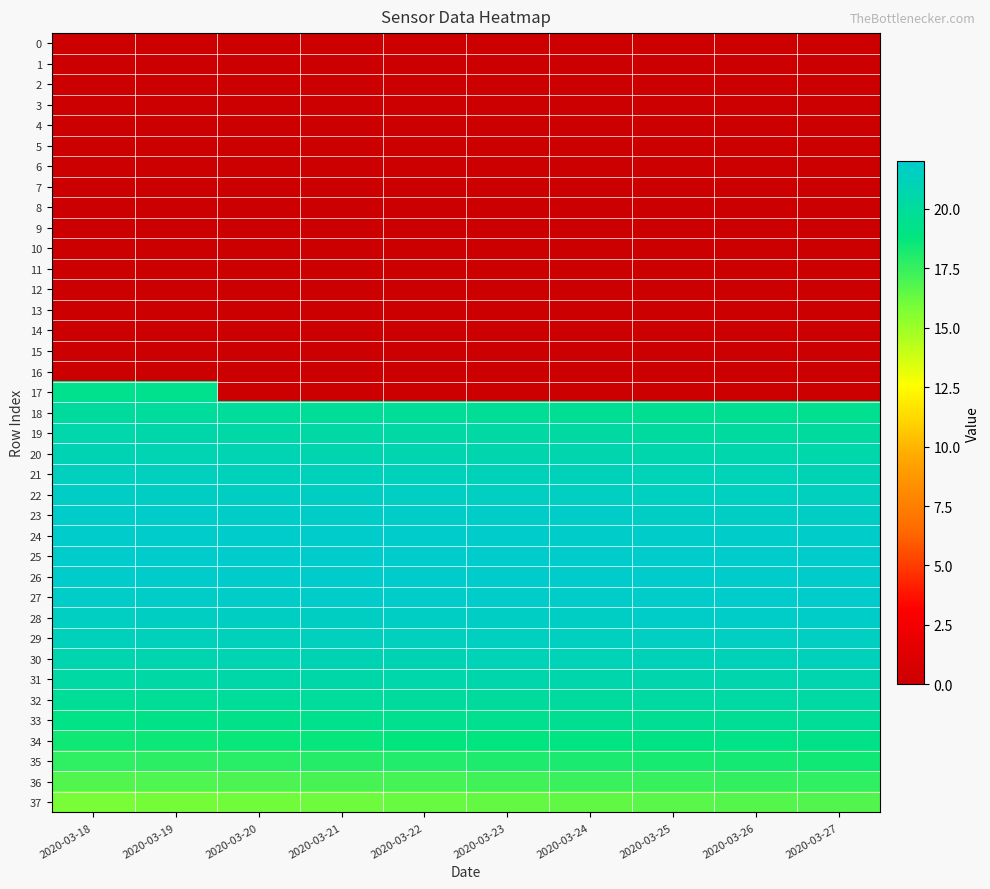

Reading left to right, extract all data points from this chart.

0: 2020-03-18=0.0	2020-03-19=0.0	2020-03-20=0.0	2020-03-21=0.0	2020-03-22=0.0	2020-03-23=0.0	2020-03-24=0.0	2020-03-25=0.0	2020-03-26=0.0	2020-03-27=0.0
1: 2020-03-18=0.0	2020-03-19=0.0	2020-03-20=0.0	2020-03-21=0.0	2020-03-22=0.0	2020-03-23=0.0	2020-03-24=0.0	2020-03-25=0.0	2020-03-26=0.0	2020-03-27=0.0
2: 2020-03-18=0.0	2020-03-19=0.0	2020-03-20=0.0	2020-03-21=0.0	2020-03-22=0.0	2020-03-23=0.0	2020-03-24=0.0	2020-03-25=0.0	2020-03-26=0.0	2020-03-27=0.0
3: 2020-03-18=0.0	2020-03-19=0.0	2020-03-20=0.0	2020-03-21=0.0	2020-03-22=0.0	2020-03-23=0.0	2020-03-24=0.0	2020-03-25=0.0	2020-03-26=0.0	2020-03-27=0.0
4: 2020-03-18=0.0	2020-03-19=0.0	2020-03-20=0.0	2020-03-21=0.0	2020-03-22=0.0	2020-03-23=0.0	2020-03-24=0.0	2020-03-25=0.0	2020-03-26=0.0	2020-03-27=0.0
5: 2020-03-18=0.0	2020-03-19=0.0	2020-03-20=0.0	2020-03-21=0.0	2020-03-22=0.0	2020-03-23=0.0	2020-03-24=0.0	2020-03-25=0.0	2020-03-26=0.0	2020-03-27=0.0
6: 2020-03-18=0.0	2020-03-19=0.0	2020-03-20=0.0	2020-03-21=0.0	2020-03-22=0.0	2020-03-23=0.0	2020-03-24=0.0	2020-03-25=0.0	2020-03-26=0.0	2020-03-27=0.0
7: 2020-03-18=0.0	2020-03-19=0.0	2020-03-20=0.0	2020-03-21=0.0	2020-03-22=0.0	2020-03-23=0.0	2020-03-24=0.0	2020-03-25=0.0	2020-03-26=0.0	2020-03-27=0.0
8: 2020-03-18=0.0	2020-03-19=0.0	2020-03-20=0.0	2020-03-21=0.0	2020-03-22=0.0	2020-03-23=0.0	2020-03-24=0.0	2020-03-25=0.0	2020-03-26=0.0	2020-03-27=0.0
9: 2020-03-18=0.0	2020-03-19=0.0	2020-03-20=0.0	2020-03-21=0.0	2020-03-22=0.0	2020-03-23=0.0	2020-03-24=0.0	2020-03-25=0.0	2020-03-26=0.0	2020-03-27=0.0
10: 2020-03-18=0.0	2020-03-19=0.0	2020-03-20=0.0	2020-03-21=0.0	2020-03-22=0.0	2020-03-23=0.0	2020-03-24=0.0	2020-03-25=0.0	2020-03-26=0.0	2020-03-27=0.0
11: 2020-03-18=0.0	2020-03-19=0.0	2020-03-20=0.0	2020-03-21=0.0	2020-03-22=0.0	2020-03-23=0.0	2020-03-24=0.0	2020-03-25=0.0	2020-03-26=0.0	2020-03-27=0.0
12: 2020-03-18=0.0	2020-03-19=0.0	2020-03-20=0.0	2020-03-21=0.0	2020-03-22=0.0	2020-03-23=0.0	2020-03-24=0.0	2020-03-25=0.0	2020-03-26=0.0	2020-03-27=0.0
13: 2020-03-18=0.0	2020-03-19=0.0	2020-03-20=0.0	2020-03-21=0.0	2020-03-22=0.0	2020-03-23=0.0	2020-03-24=0.0	2020-03-25=0.0	2020-03-26=0.0	2020-03-27=0.0
14: 2020-03-18=0.0	2020-03-19=0.0	2020-03-20=0.0	2020-03-21=0.0	2020-03-22=0.0	2020-03-23=0.0	2020-03-24=0.0	2020-03-25=0.0	2020-03-26=0.0	2020-03-27=0.0
15: 2020-03-18=0.0	2020-03-19=0.0	2020-03-20=0.0	2020-03-21=0.0	2020-03-22=0.0	2020-03-23=0.0	2020-03-24=0.0	2020-03-25=0.0	2020-03-26=0.0	2020-03-27=0.0
16: 2020-03-18=0.0	2020-03-19=0.0	2020-03-20=0.0	2020-03-21=0.0	2020-03-22=0.0	2020-03-23=0.0	2020-03-24=0.0	2020-03-25=0.0	2020-03-26=0.0	2020-03-27=0.0
17: 2020-03-18=19.4	2020-03-19=19.4	2020-03-20=0.0	2020-03-21=0.0	2020-03-22=0.0	2020-03-23=0.0	2020-03-24=0.0	2020-03-25=0.0	2020-03-26=0.0	2020-03-27=0.0
18: 2020-03-18=20.0	2020-03-19=20.0	2020-03-20=19.9	2020-03-21=19.8	2020-03-22=19.8	2020-03-23=19.7	2020-03-24=19.7	2020-03-25=19.6	2020-03-26=19.5	2020-03-27=19.5
19: 2020-03-18=20.6	2020-03-19=20.5	2020-03-20=20.5	2020-03-21=20.4	2020-03-22=20.3	2020-03-23=20.3	2020-03-24=20.2	2020-03-25=20.2	2020-03-26=20.1	2020-03-27=20.1
20: 2020-03-18=21.0	2020-03-19=21.0	2020-03-20=20.9	2020-03-21=20.9	2020-03-22=20.8	2020-03-23=20.8	2020-03-24=20.7	2020-03-25=20.7	2020-03-26=20.6	2020-03-27=20.6
21: 2020-03-18=21.4	2020-03-19=21.4	2020-03-20=21.3	2020-03-21=21.3	2020-03-22=21.2	2020-03-23=21.2	2020-03-24=21.2	2020-03-25=21.1	2020-03-26=21.1	2020-03-27=21.0
22: 2020-03-18=21.7	2020-03-19=21.6	2020-03-20=21.6	2020-03-21=21.6	2020-03-22=21.6	2020-03-23=21.5	2020-03-24=21.5	2020-03-25=21.5	2020-03-26=21.4	2020-03-27=21.4
23: 2020-03-18=21.9	2020-03-19=21.9	2020-03-20=21.8	2020-03-21=21.8	2020-03-22=21.8	2020-03-23=21.8	2020-03-24=21.8	2020-03-25=21.7	2020-03-26=21.7	2020-03-27=21.7
24: 2020-03-18=22.0	2020-03-19=22.0	2020-03-20=22.0	2020-03-21=22.0	2020-03-22=21.9	2020-03-23=21.9	2020-03-24=21.9	2020-03-25=21.9	2020-03-26=21.9	2020-03-27=21.9
25: 2020-03-18=22.0	2020-03-19=22.0	2020-03-20=22.0	2020-03-21=22.0	2020-03-22=22.0	2020-03-23=22.0	2020-03-24=22.0	2020-03-25=22.0	2020-03-26=22.0	2020-03-27=22.0
26: 2020-03-18=21.9	2020-03-19=22.0	2020-03-20=22.0	2020-03-21=22.0	2020-03-22=22.0	2020-03-23=22.0	2020-03-24=22.0	2020-03-25=22.0	2020-03-26=22.0	2020-03-27=22.0
27: 2020-03-18=21.8	2020-03-19=21.8	2020-03-20=21.8	2020-03-21=21.9	2020-03-22=21.9	2020-03-23=21.9	2020-03-24=21.9	2020-03-25=21.9	2020-03-26=21.9	2020-03-27=21.9
28: 2020-03-18=21.6	2020-03-19=21.6	2020-03-20=21.6	2020-03-21=21.6	2020-03-22=21.7	2020-03-23=21.7	2020-03-24=21.7	2020-03-25=21.8	2020-03-26=21.8	2020-03-27=21.8
29: 2020-03-18=21.2	2020-03-19=21.3	2020-03-20=21.3	2020-03-21=21.4	2020-03-22=21.4	2020-03-23=21.4	2020-03-24=21.5	2020-03-25=21.5	2020-03-26=21.5	2020-03-27=21.6
30: 2020-03-18=20.8	2020-03-19=20.9	2020-03-20=20.9	2020-03-21=21.0	2020-03-22=21.0	2020-03-23=21.1	2020-03-24=21.1	2020-03-25=21.2	2020-03-26=21.2	2020-03-27=21.3
31: 2020-03-18=20.4	2020-03-19=20.4	2020-03-20=20.5	2020-03-21=20.5	2020-03-22=20.6	2020-03-23=20.6	2020-03-24=20.7	2020-03-25=20.7	2020-03-26=20.8	2020-03-27=20.9
32: 2020-03-18=19.8	2020-03-19=19.9	2020-03-20=19.9	2020-03-21=20.0	2020-03-22=20.0	2020-03-23=20.1	2020-03-24=20.2	2020-03-25=20.2	2020-03-26=20.3	2020-03-27=20.4
33: 2020-03-18=19.1	2020-03-19=19.2	2020-03-20=19.3	2020-03-21=19.4	2020-03-22=19.4	2020-03-23=19.5	2020-03-24=19.6	2020-03-25=19.7	2020-03-26=19.7	2020-03-27=19.8
34: 2020-03-18=18.4	2020-03-19=18.5	2020-03-20=18.6	2020-03-21=18.7	2020-03-22=18.8	2020-03-23=18.8	2020-03-24=18.9	2020-03-25=19.0	2020-03-26=19.1	2020-03-27=19.2
35: 2020-03-18=17.6	2020-03-19=17.7	2020-03-20=17.8	2020-03-21=17.9	2020-03-22=18.0	2020-03-23=18.1	2020-03-24=18.2	2020-03-25=18.3	2020-03-26=18.4	2020-03-27=18.5
36: 2020-03-18=16.8	2020-03-19=16.9	2020-03-20=17.0	2020-03-21=17.1	2020-03-22=17.2	2020-03-23=17.3	2020-03-24=17.4	2020-03-25=17.5	2020-03-26=17.6	2020-03-27=17.7
37: 2020-03-18=15.8	2020-03-19=15.9	2020-03-20=16.1	2020-03-21=16.2	2020-03-22=16.3	2020-03-23=16.4	2020-03-24=16.5	2020-03-25=16.6	2020-03-26=16.7	2020-03-27=16.8